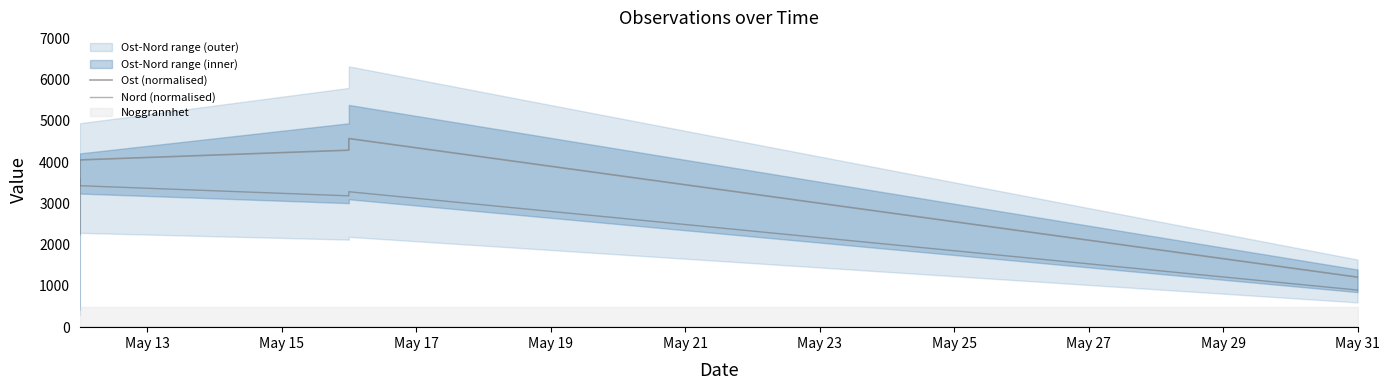

Which series has the largest range (max minus min)?

Ost (normalised)